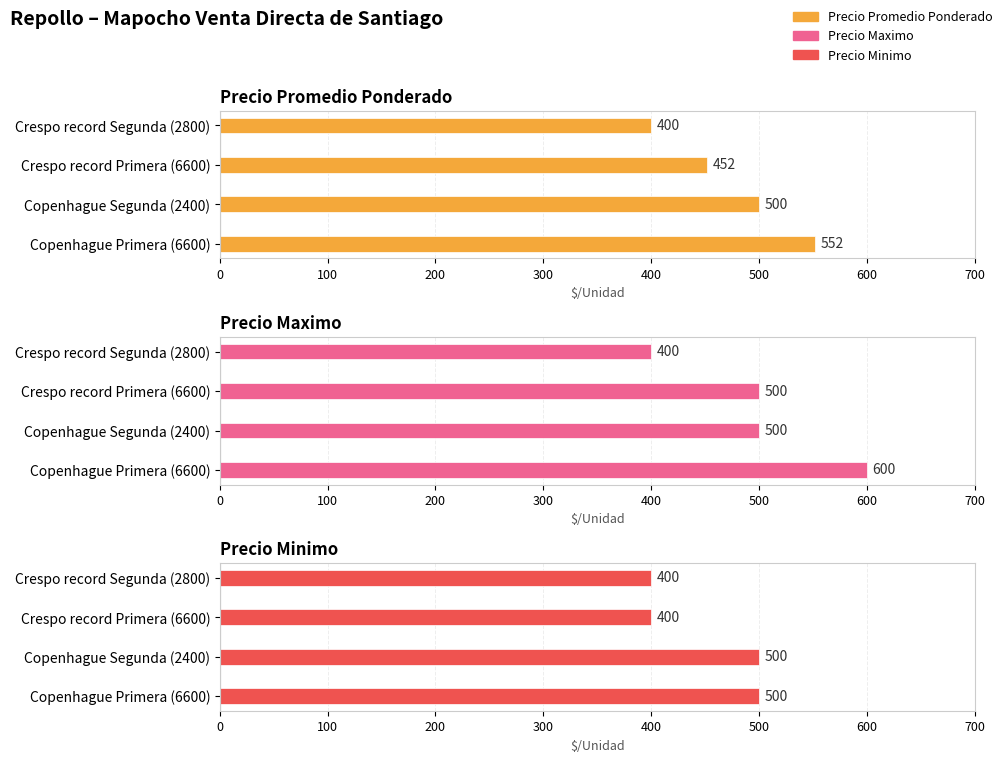

True or false: Precio maximo has a value of 237 at Crespo record Segunda (2800).

False